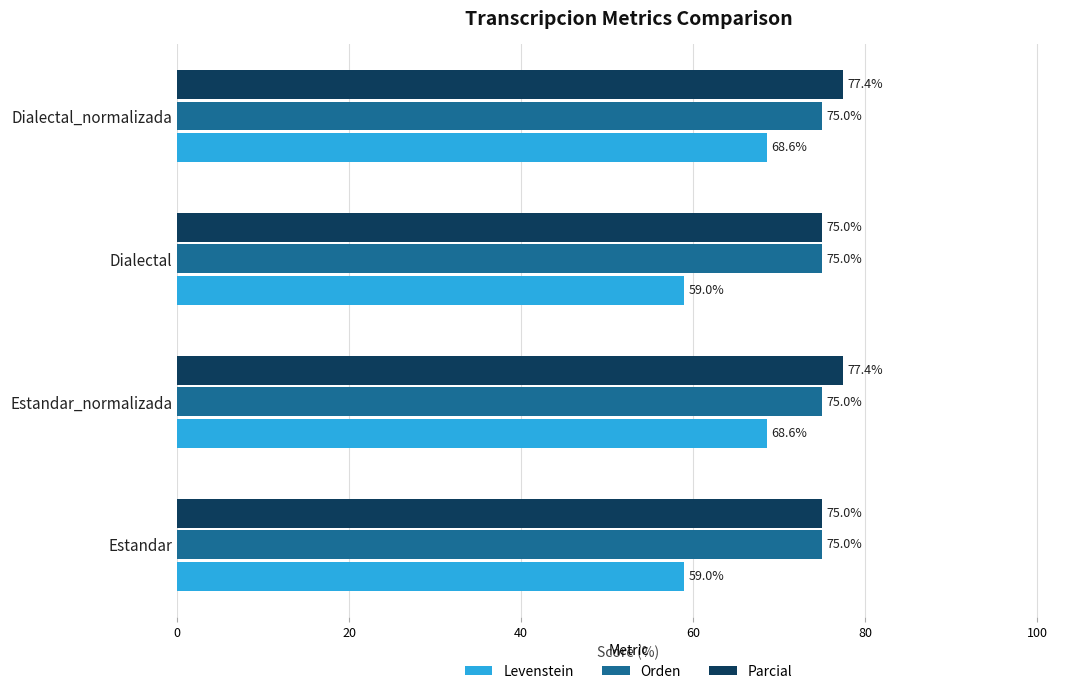

Read the Levenstein value at Estandar_normalizada.

68.6